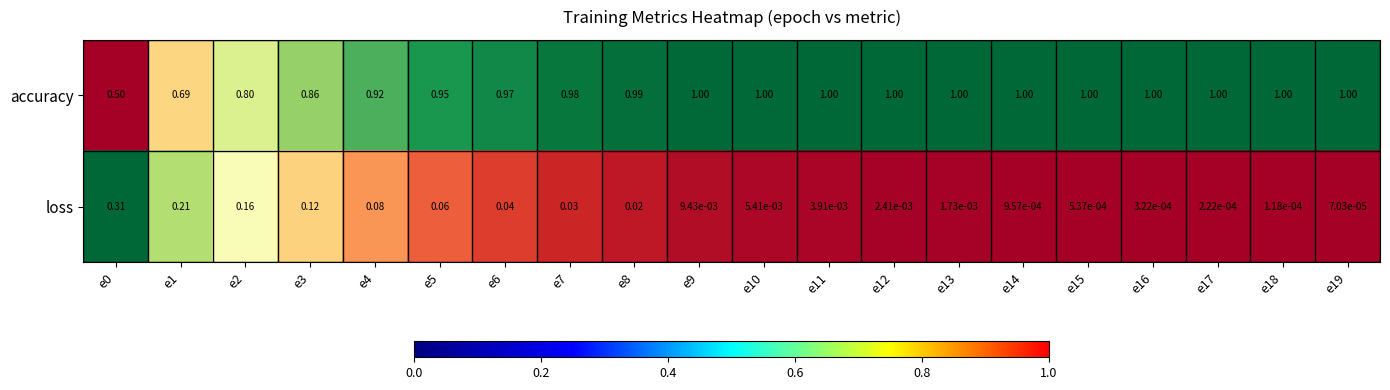

Which series has the largest total across all categories?

accuracy